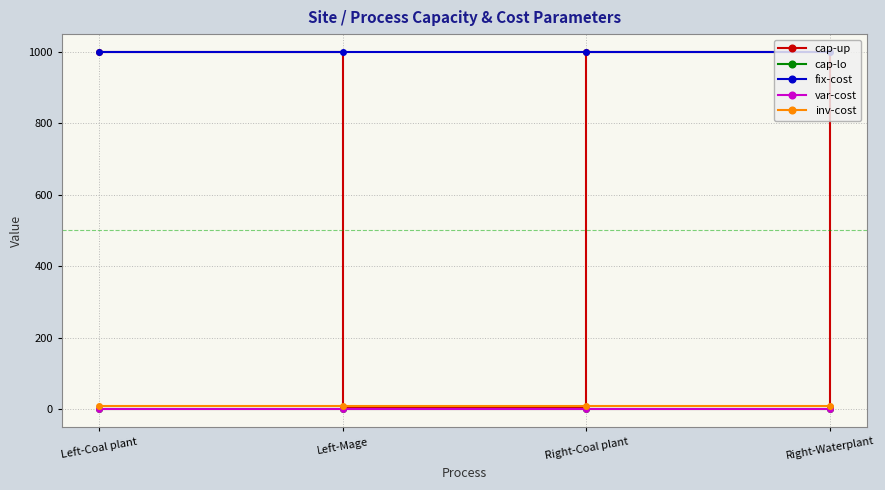

True or false: inv-cost and cap-lo intersect in this chart.

False